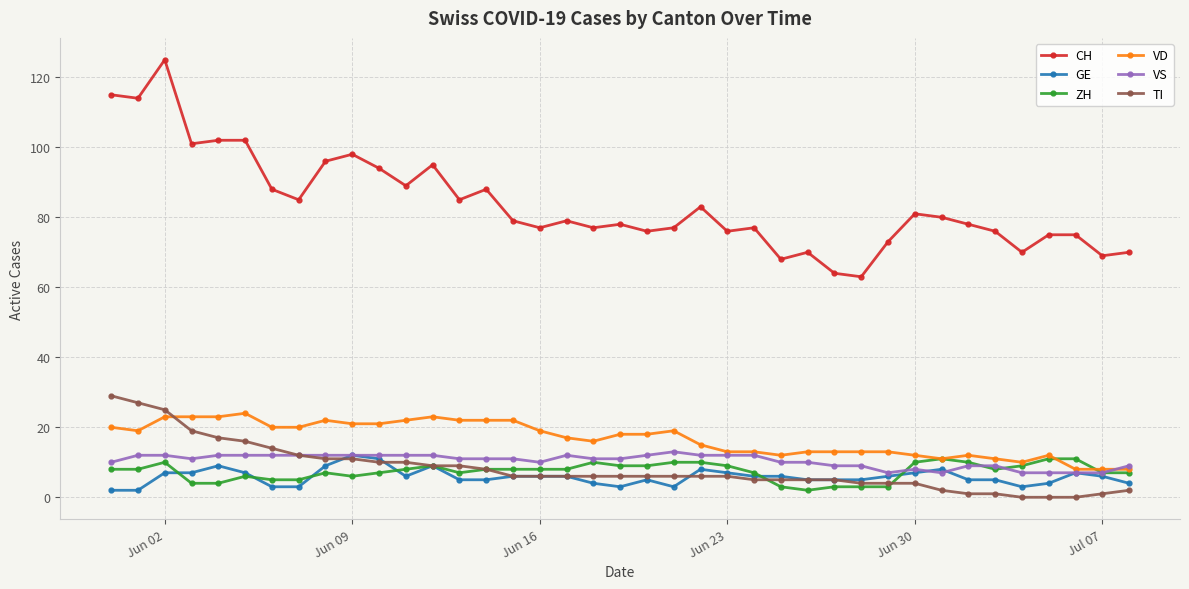

Which series has the largest total across all categories?

CH